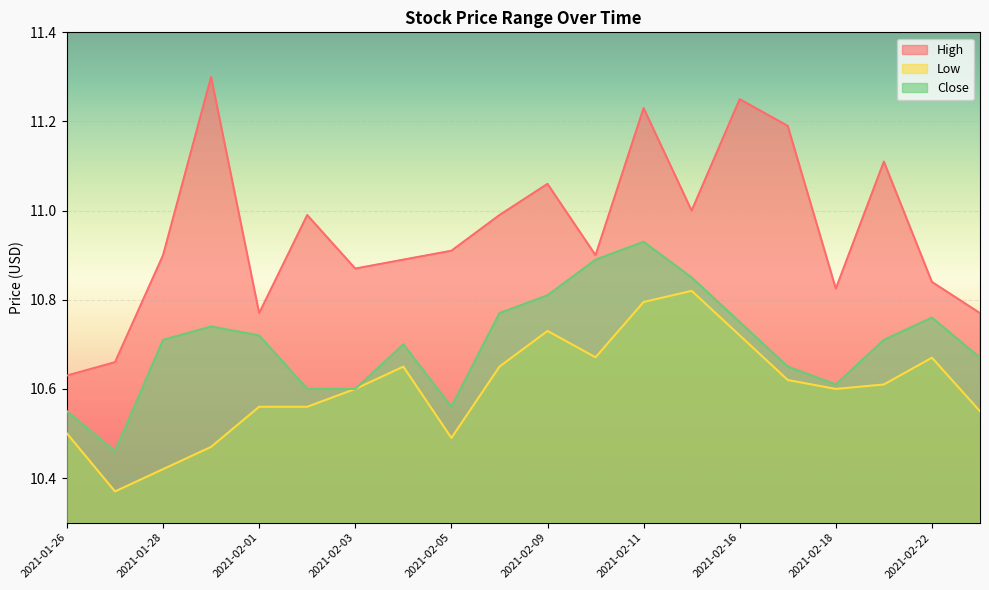

What is the difference between the highest and lowest values at 2021-01-27?

0.3